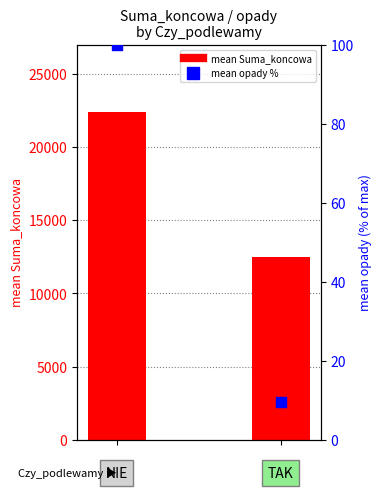

What are all the series names shown in the legend?

mean Suma_koncowa, mean opady (% of max)